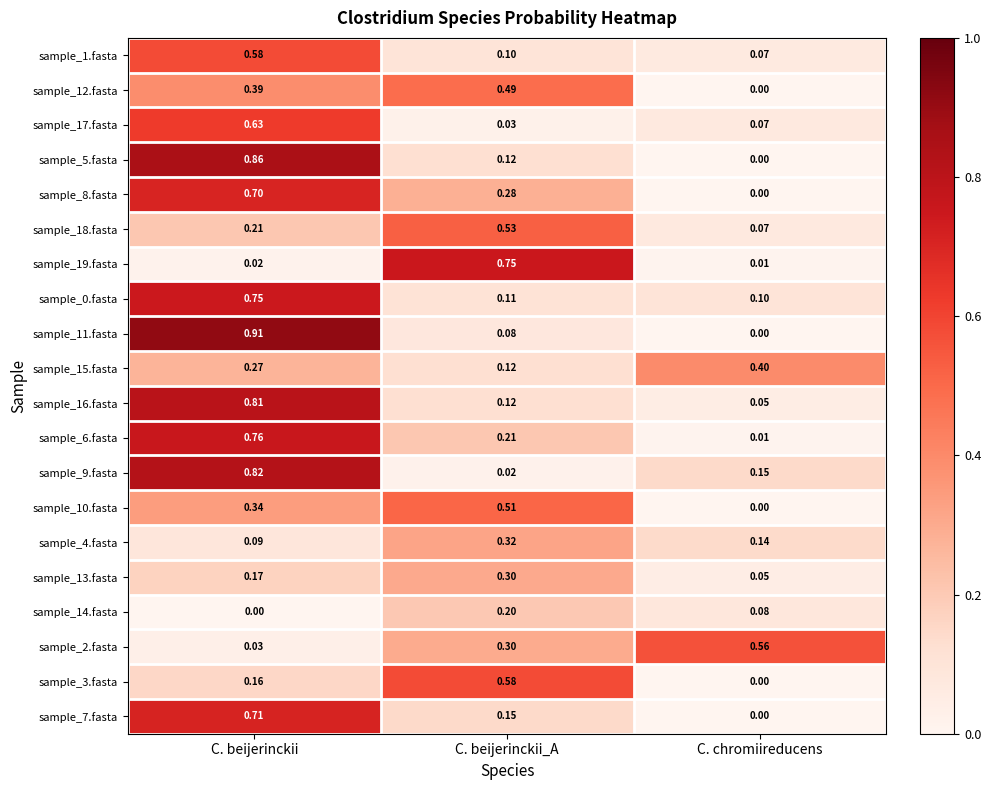

Which label corresponds to the largest value in the chart?

C. beijerinckii